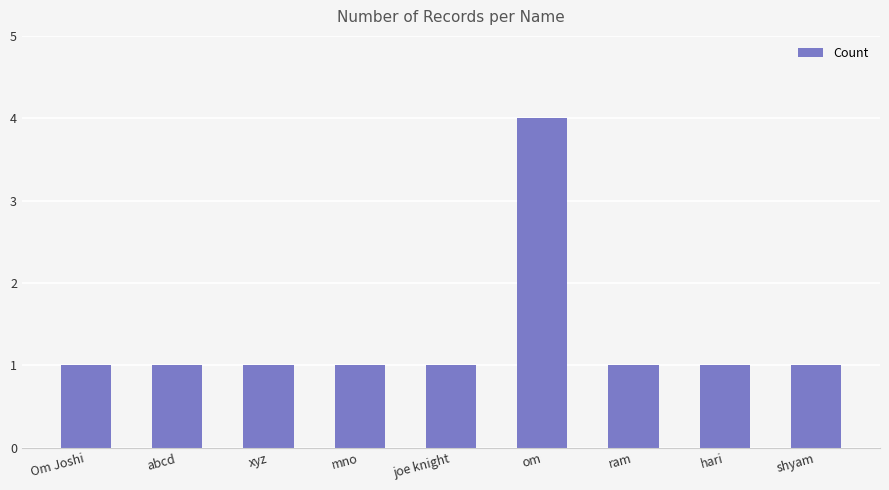

What is the value of the 9th bar from the left?

1